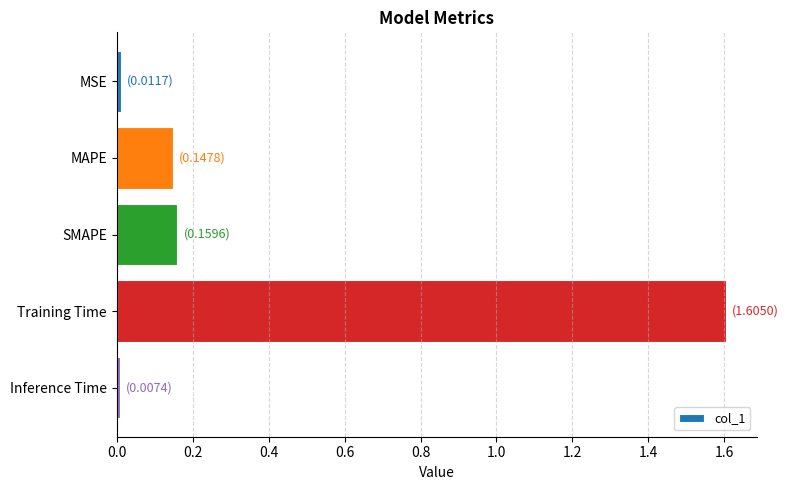

Which category has the highest value across all series?

Training Time